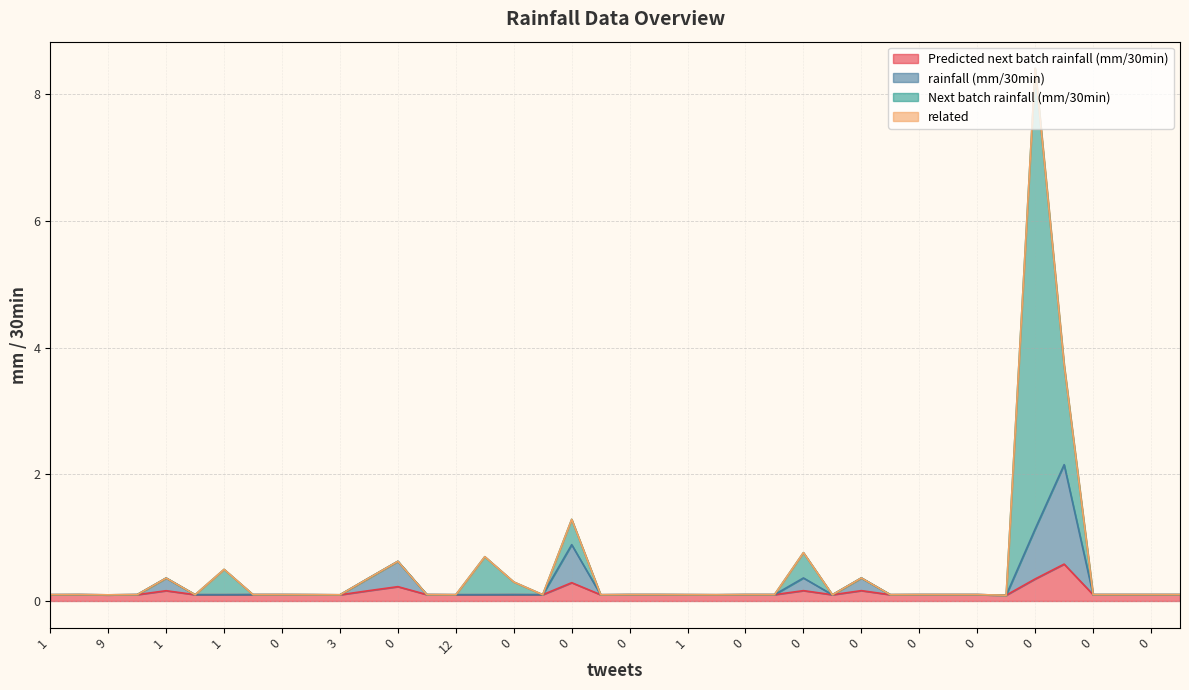

Is it true that Predicted next batch rainfall (mm/30min) equals 0.1 at 2?

True